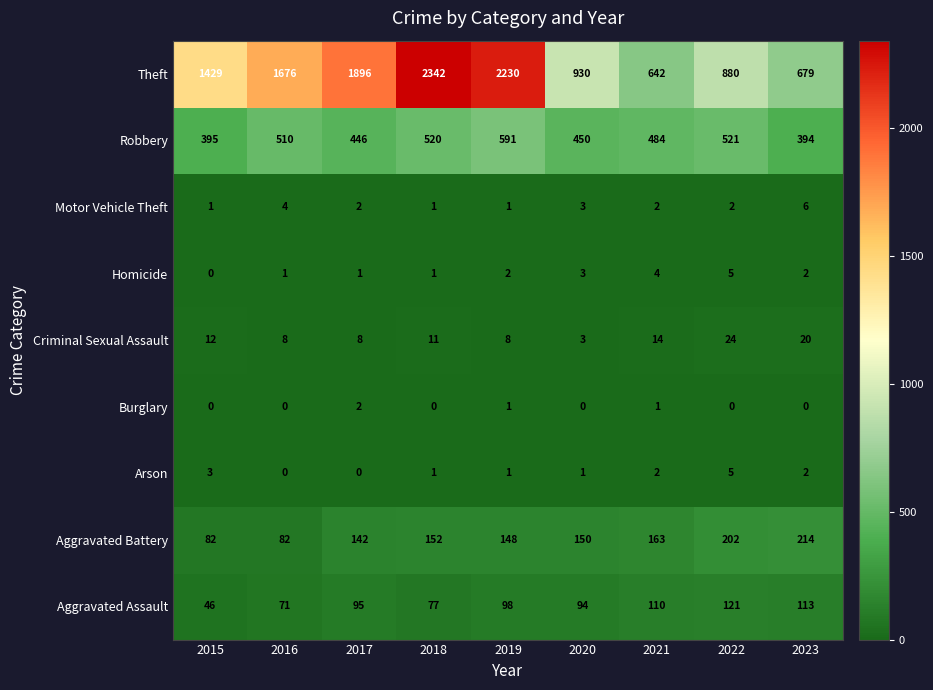

What is the maximum value shown in the chart?

2342